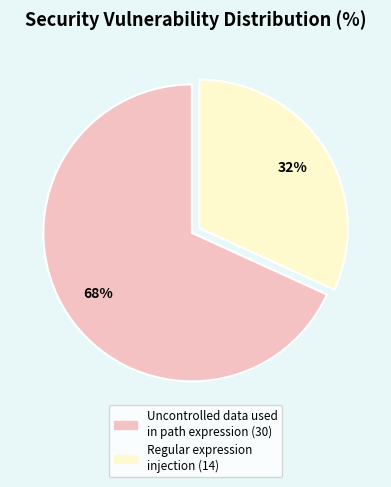

Between Regular expression injection and Uncontrolled data used in path expression, which is larger?

Uncontrolled data used in path expression